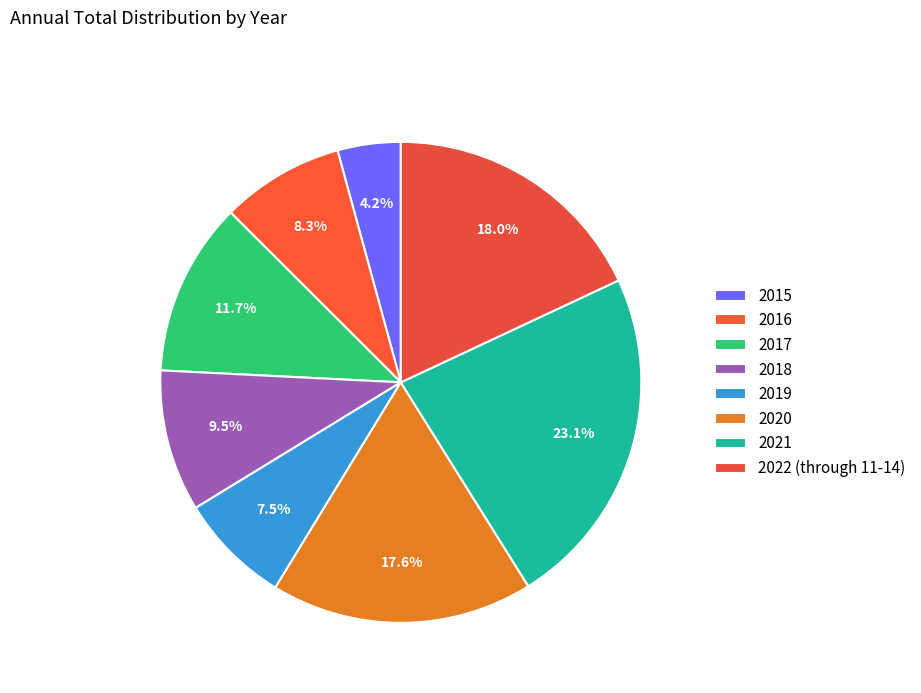

To the nearest percent, what is the difference between the largest and smallest slice percentages?

19%